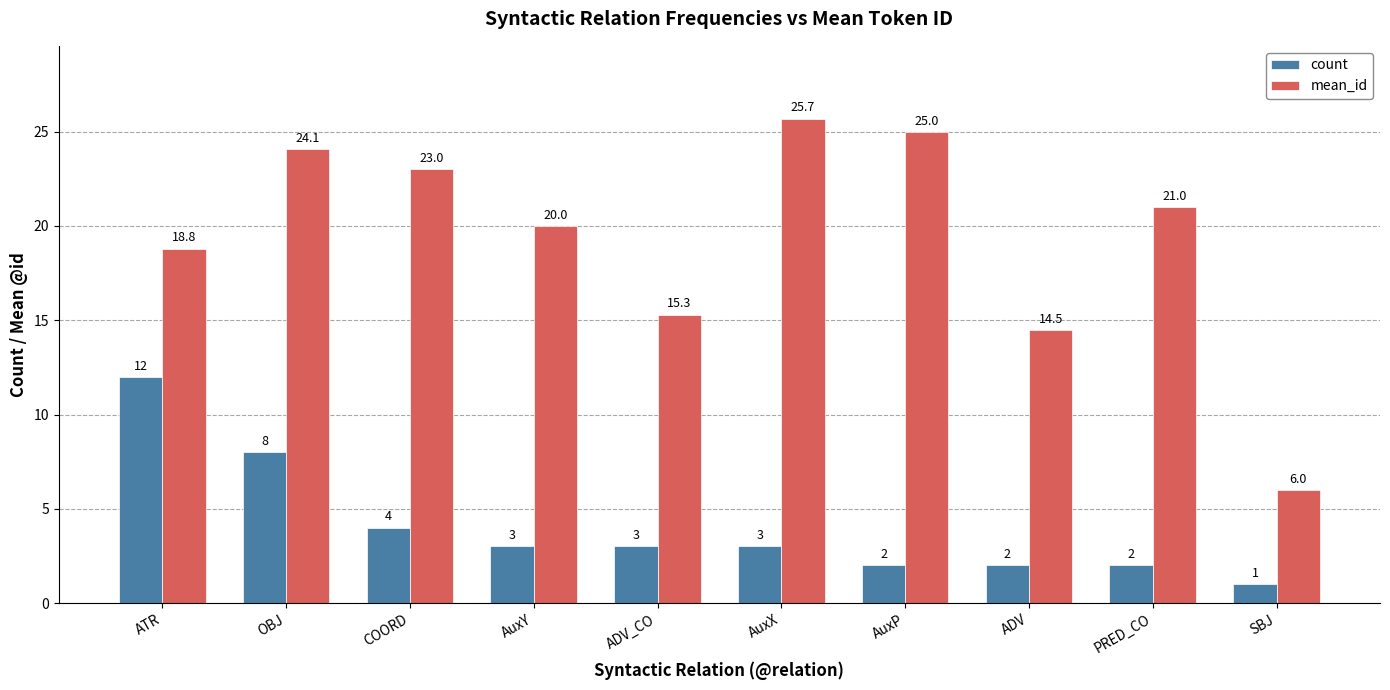

Are the bars grouped side by side (vs. stacked)?

Yes